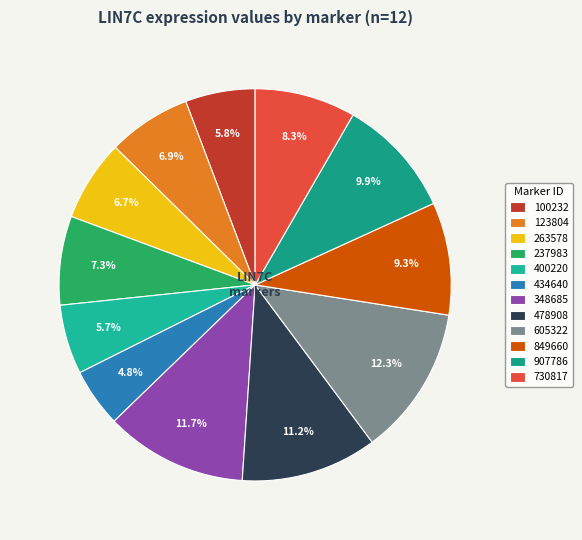

To the nearest percent, what is the average slice percentage?

8%